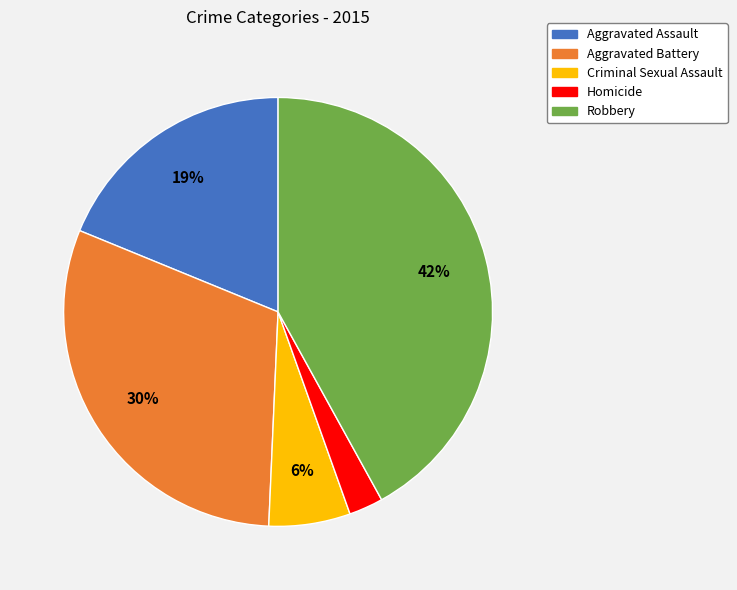

How many slices are in this pie chart?

5